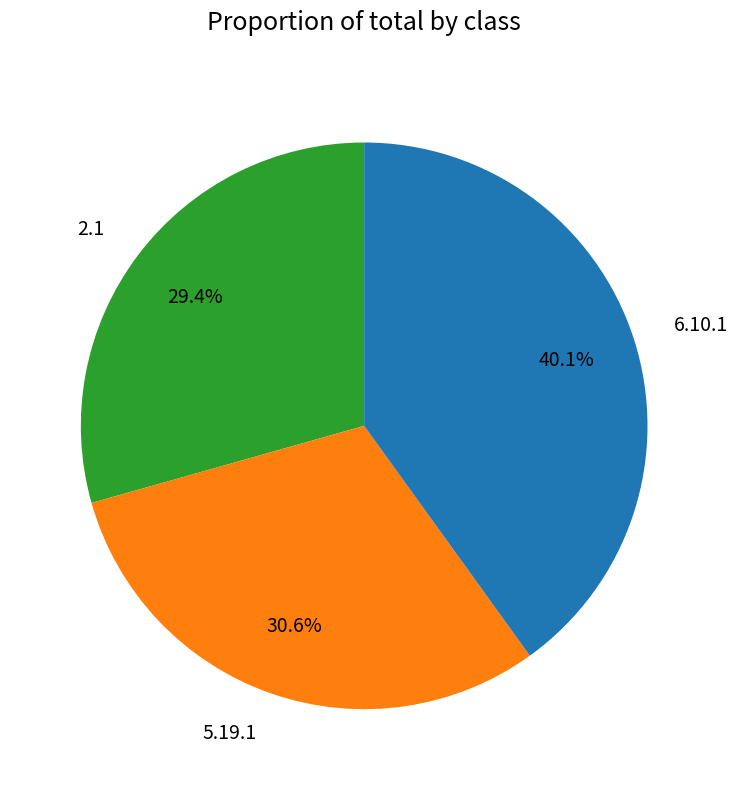

What percentage is the 6.10.1 slice, to the nearest percent?

40%